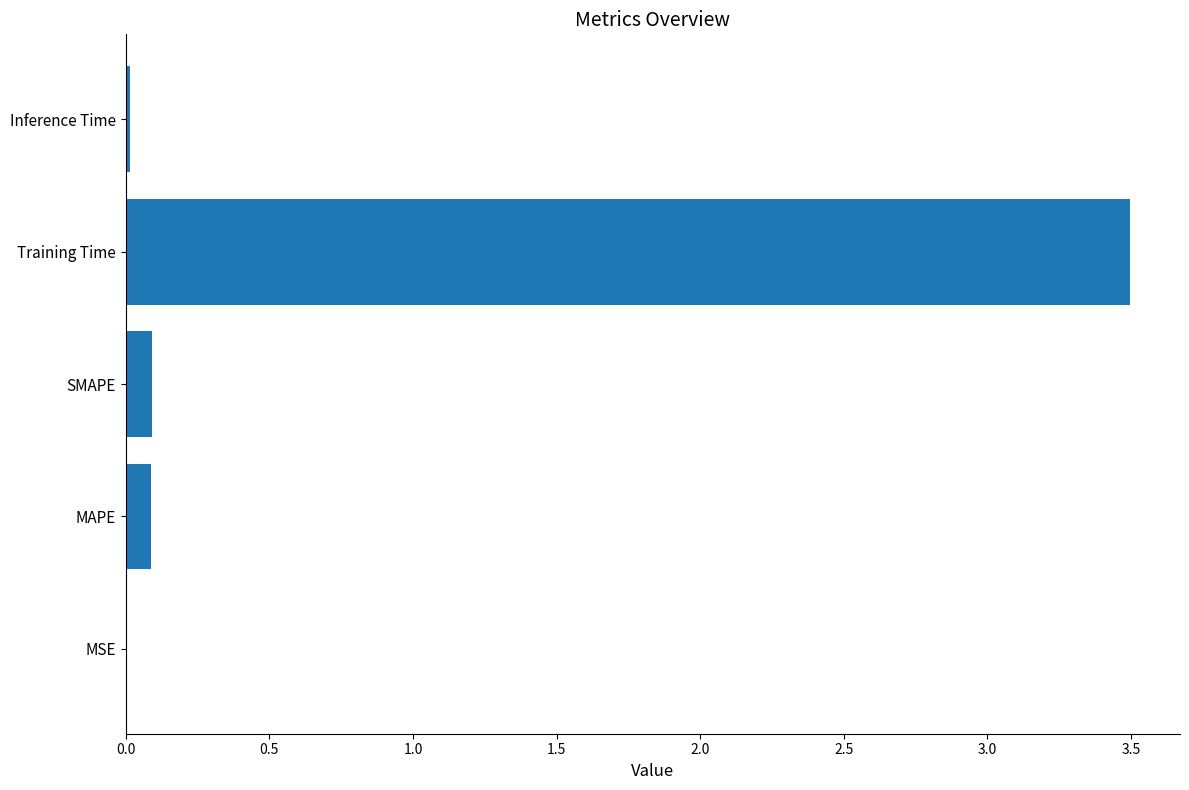

What is the average value?

0.7